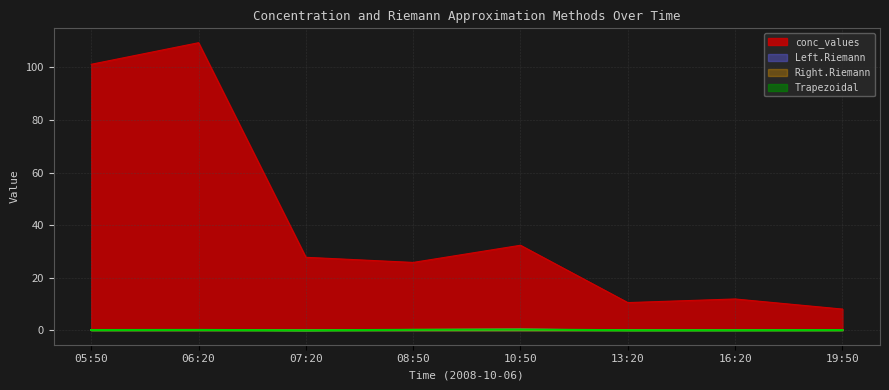

What is the total value across all series at 08:50?

26.4